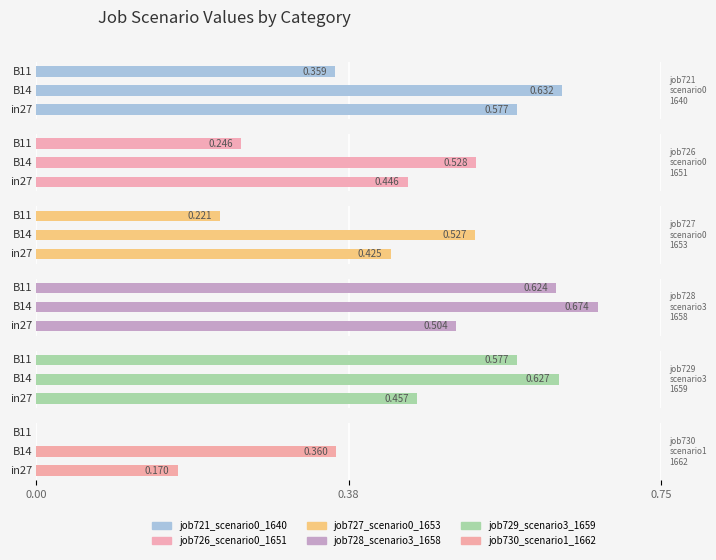

Read the job728_scenario3_1658 value at B11.

0.6